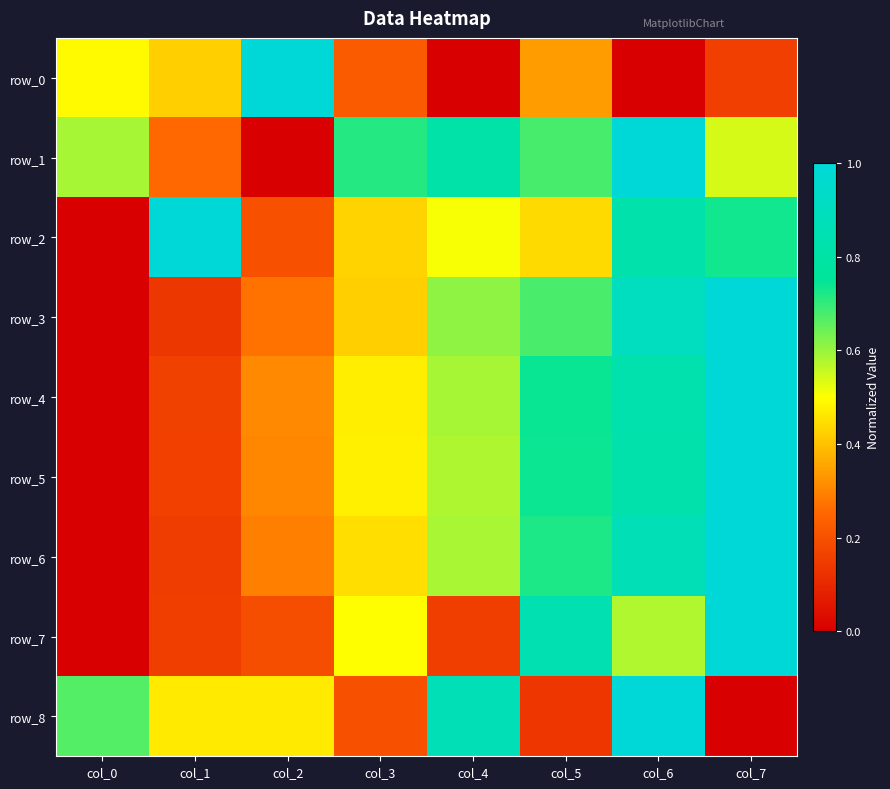

Which series has the widest spread of values?

row_0